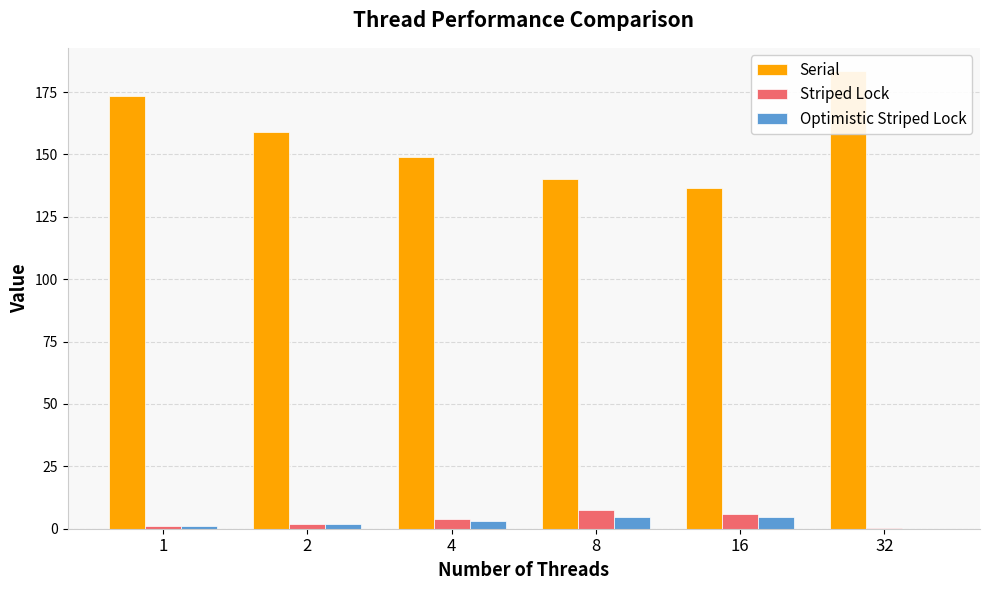

The value of Striped Lock at 4 is 1.2. True or false?

False